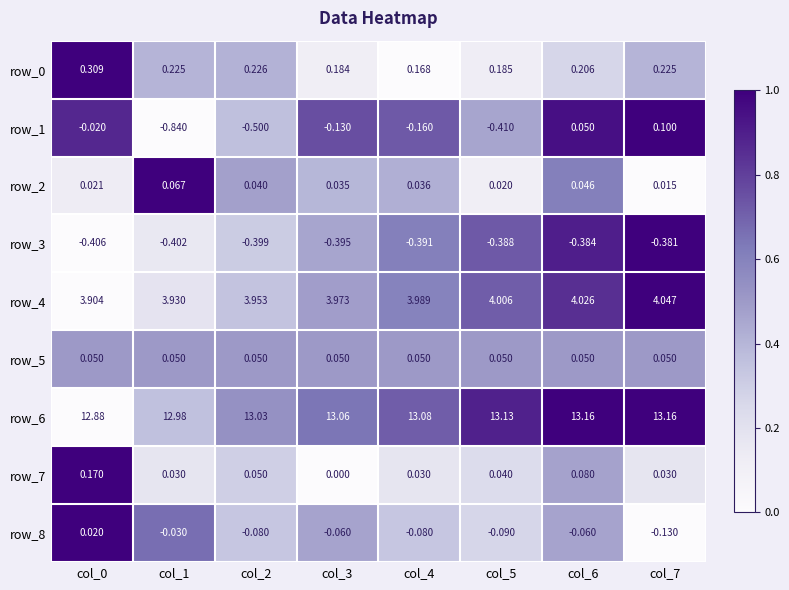

How many series are shown in this chart?

9